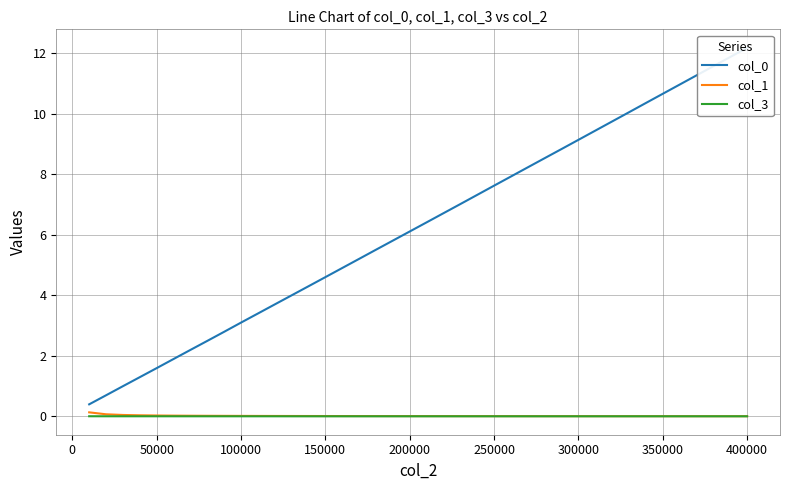

What is the maximum value for col_0?

12.2